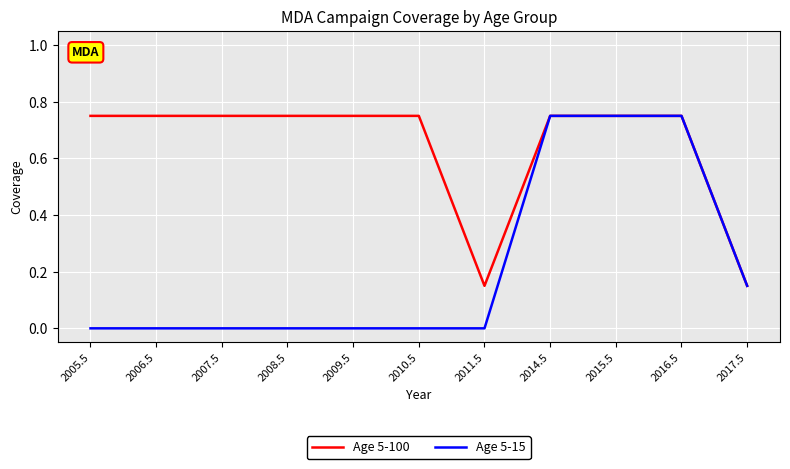

Which series has the largest range (max minus min)?

Age 5-15